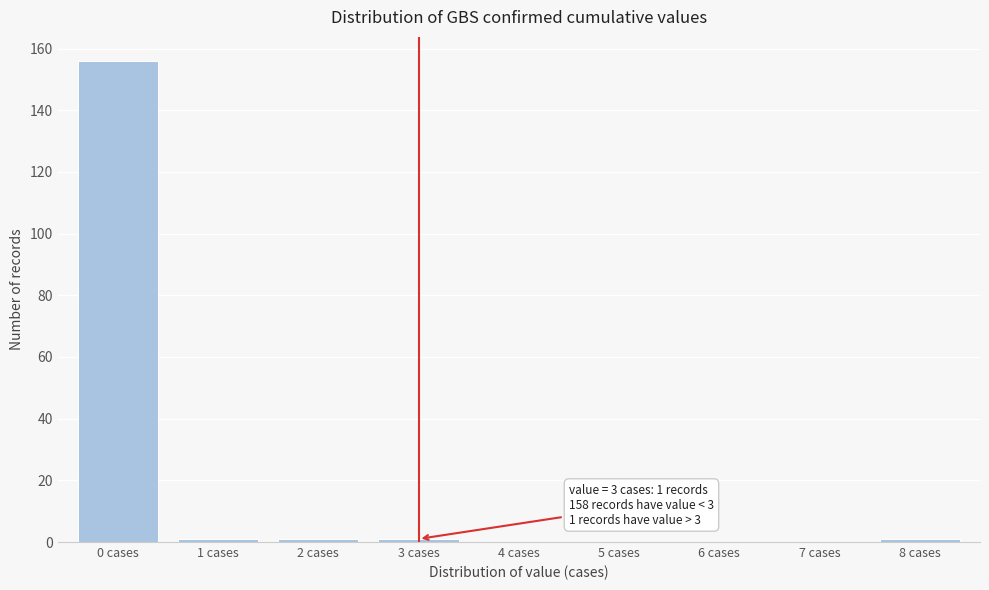

Reading right to left, list all the values displayed in this chart.

8 cases=1	7 cases=0	6 cases=0	5 cases=0	4 cases=0	3 cases=1	2 cases=1	1 cases=1	0 cases=156